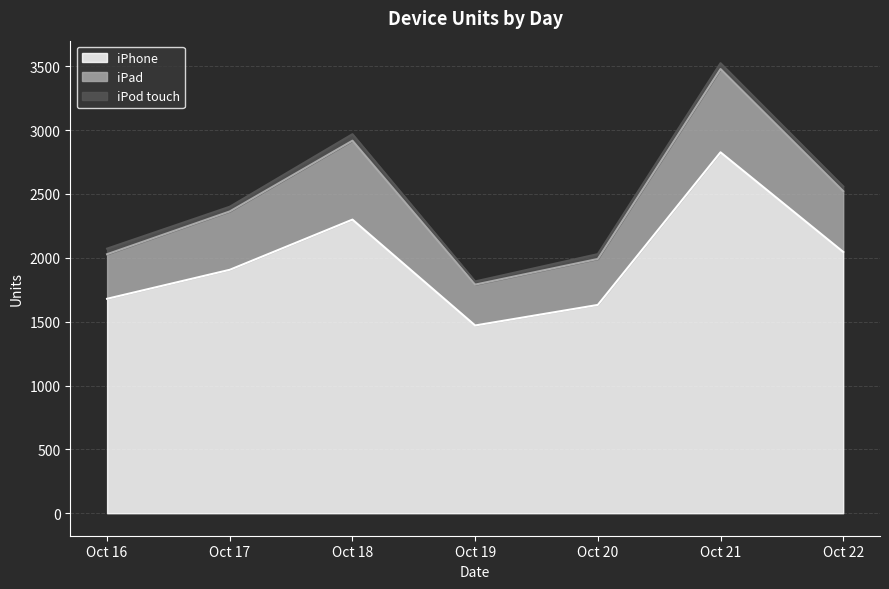

Reading left to right, transcribe all the data shown in this chart.

iPhone: 1679	1906	2299	1470	1631	2826	2046
iPad: 349	457	618	320	360	652	476
iPod touch: 44	37	51	25	38	46	37